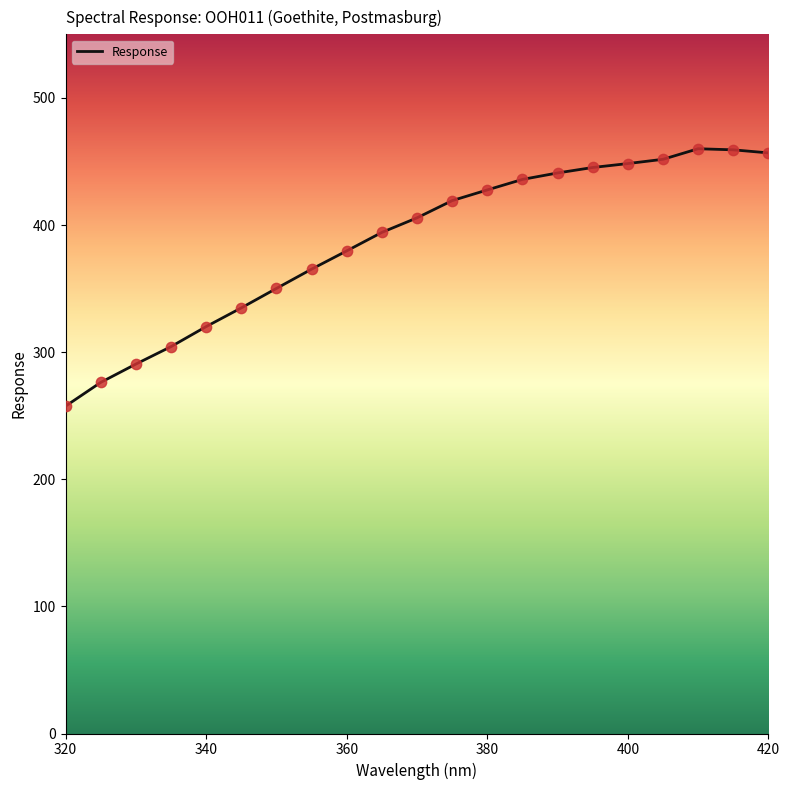

What is the difference between the maximum and minimum values?

202.5